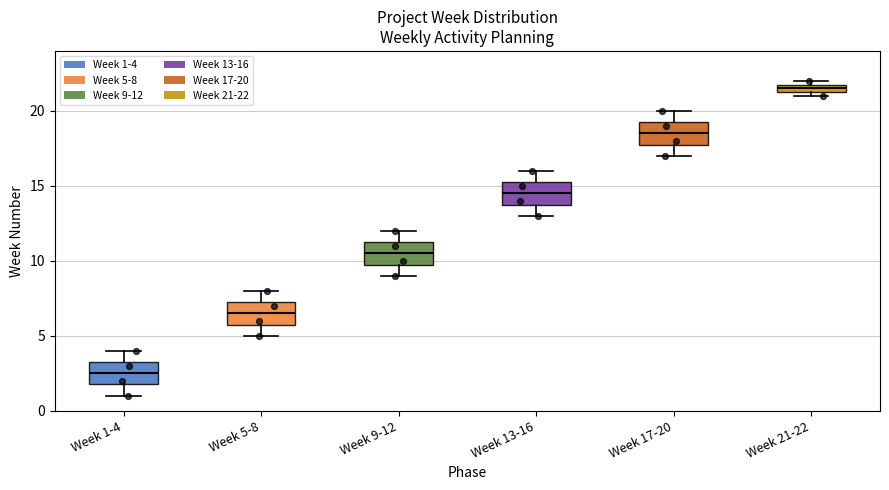

Where is the lower edge of the box for Week 21-22 on the y-axis? The values are not printed on the chart, so give them approximately, as read against the axis.

21.5